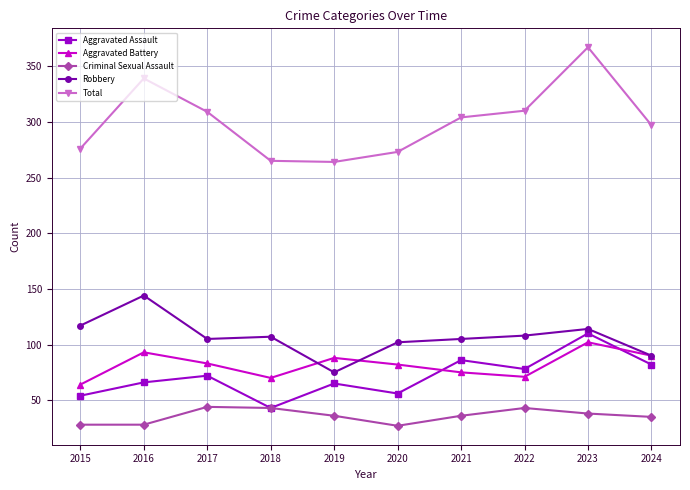

What are all the series names shown in the legend?

Aggravated Assault, Aggravated Battery, Criminal Sexual Assault, Robbery, Total